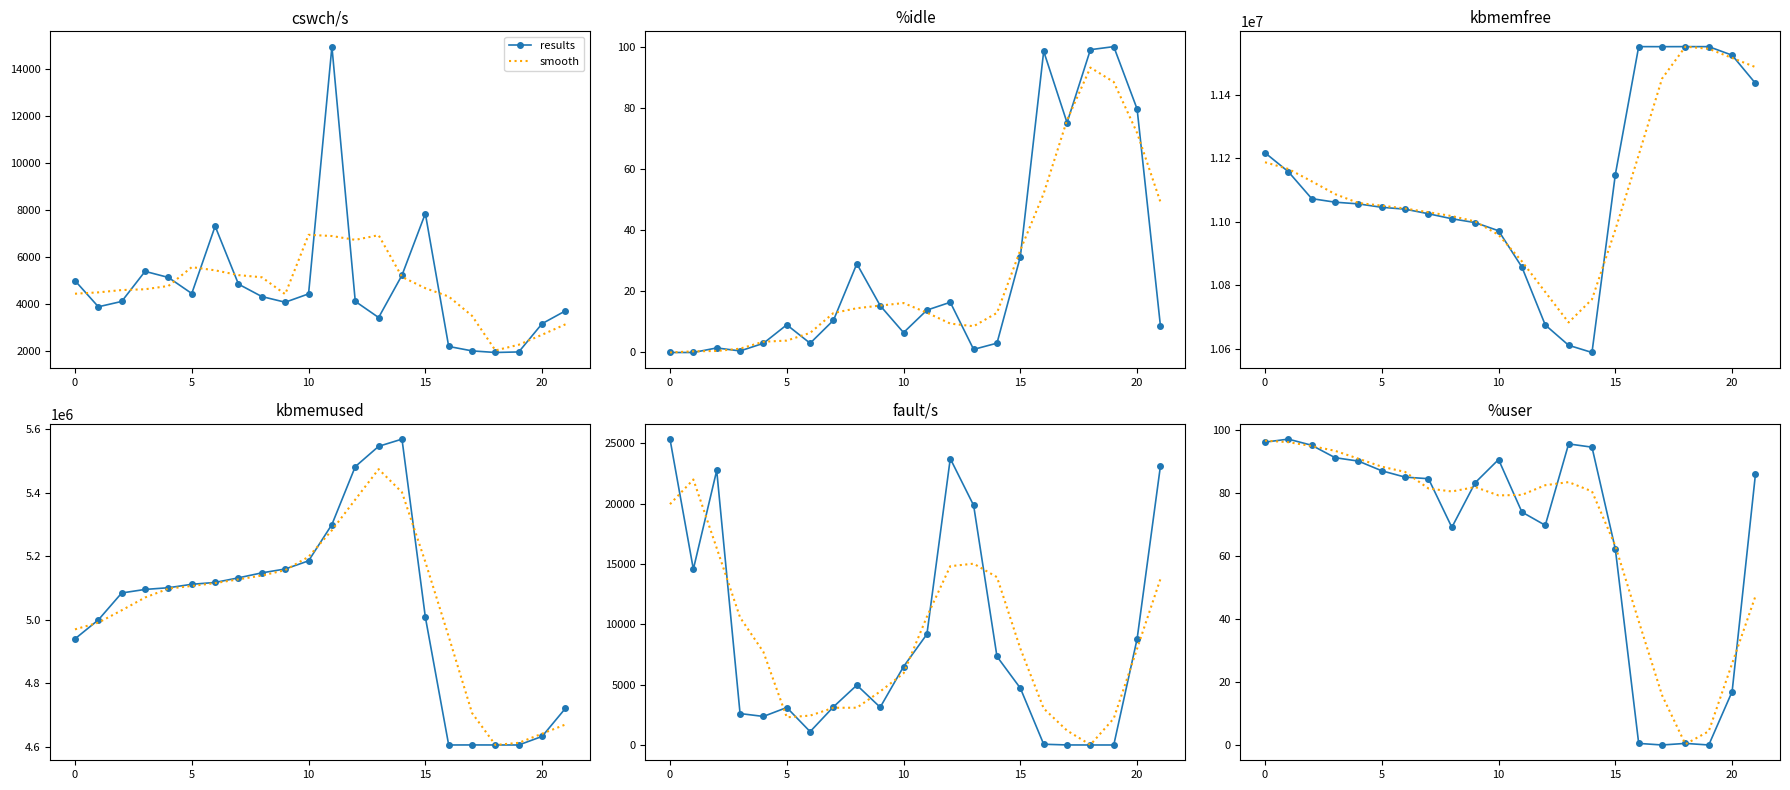

How many times do smooth and results cross each other?

11